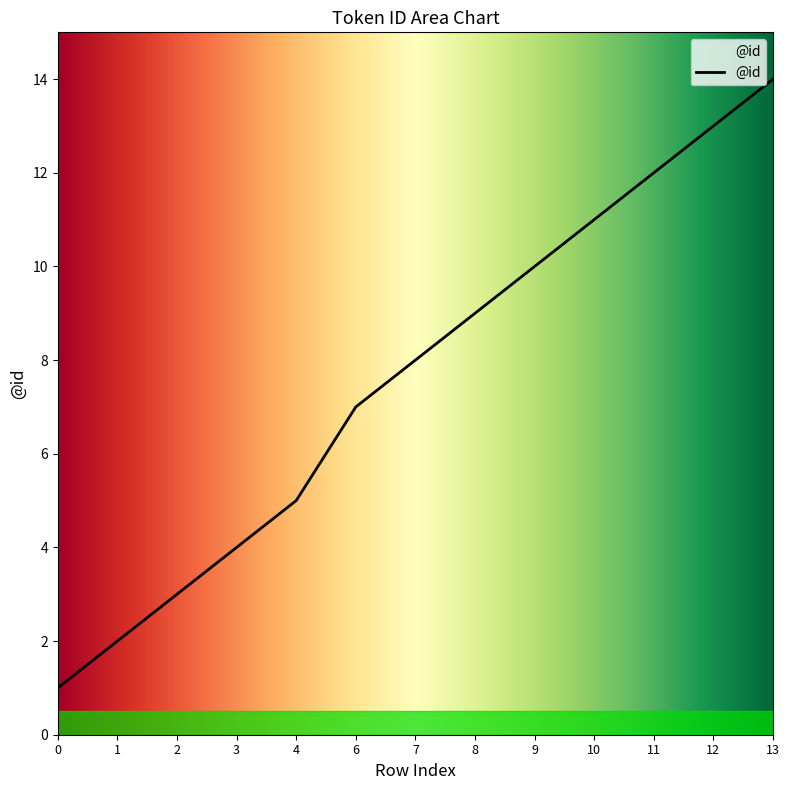

Reading left to right, transcribe all the data shown in this chart.

0=1	1=2	2=3	3=4	4=5	6=7	7=8	8=9	9=10	10=11	11=12	12=13	13=14